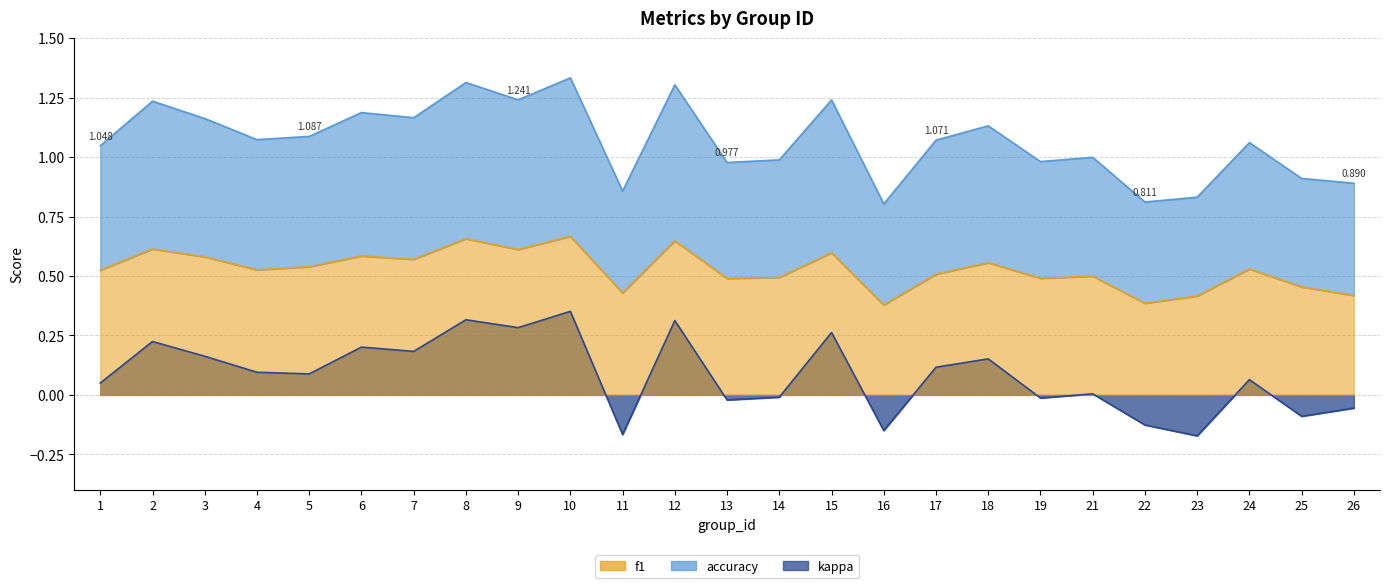

Which category has the lowest value in the f1 series?

16